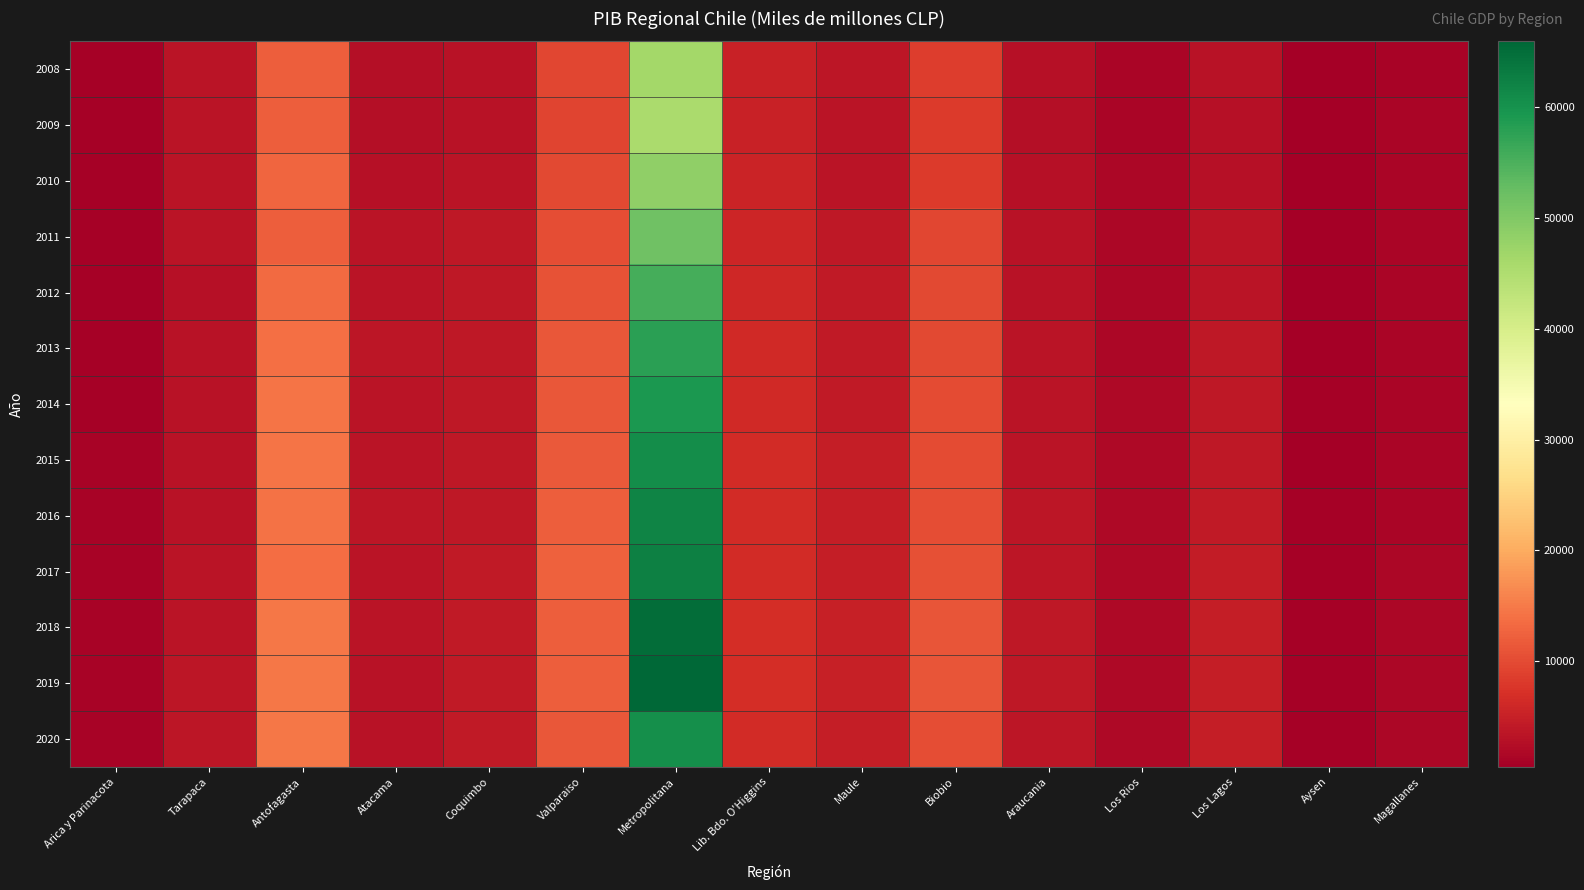

What is the difference between the highest and lowest values at Los Rios?

506